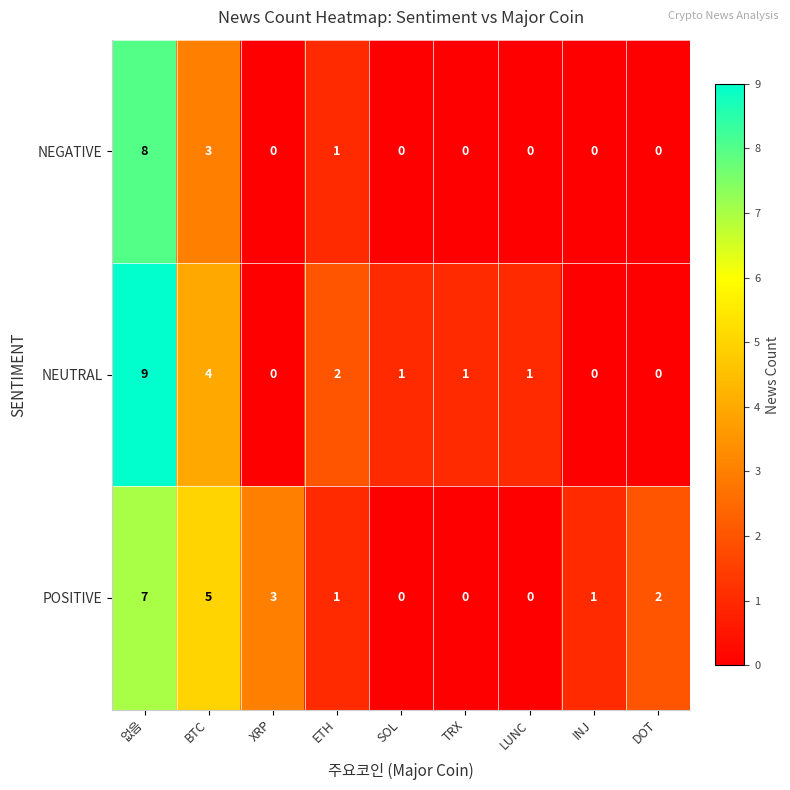

Which series has the largest range (max minus min)?

NEUTRAL